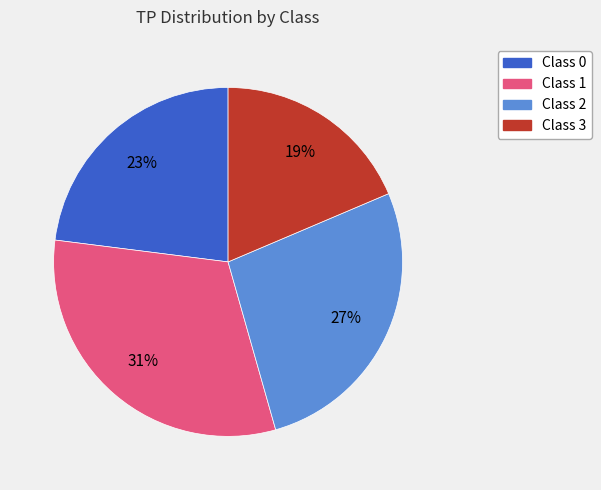

Is there any slice that represents more than half of the pie?

No